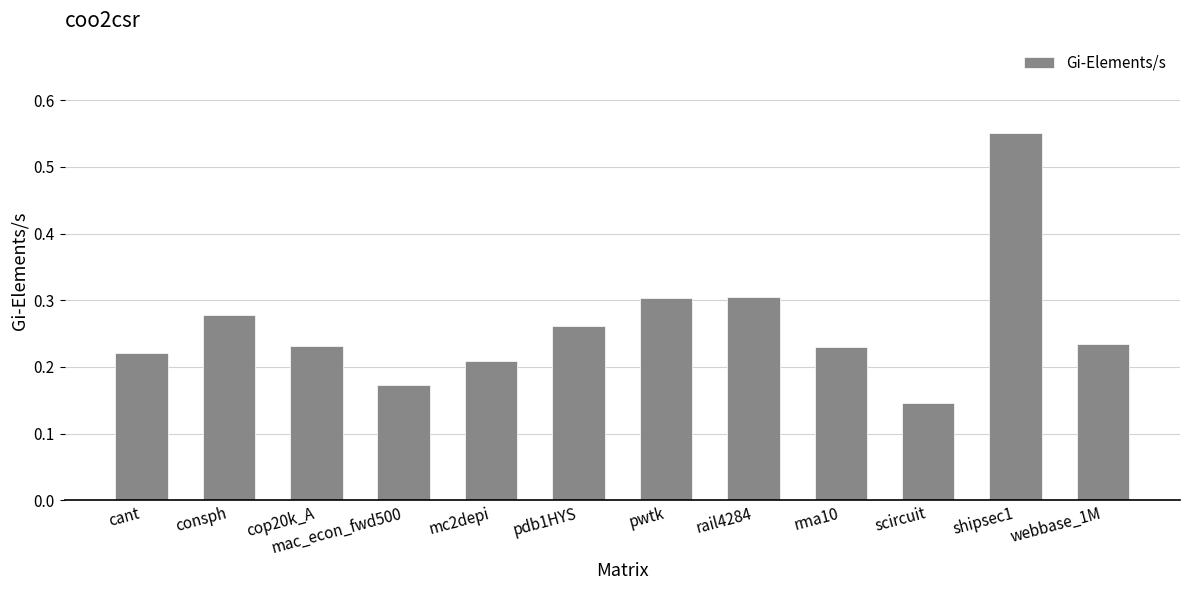

What is the sum of all values?

3.1